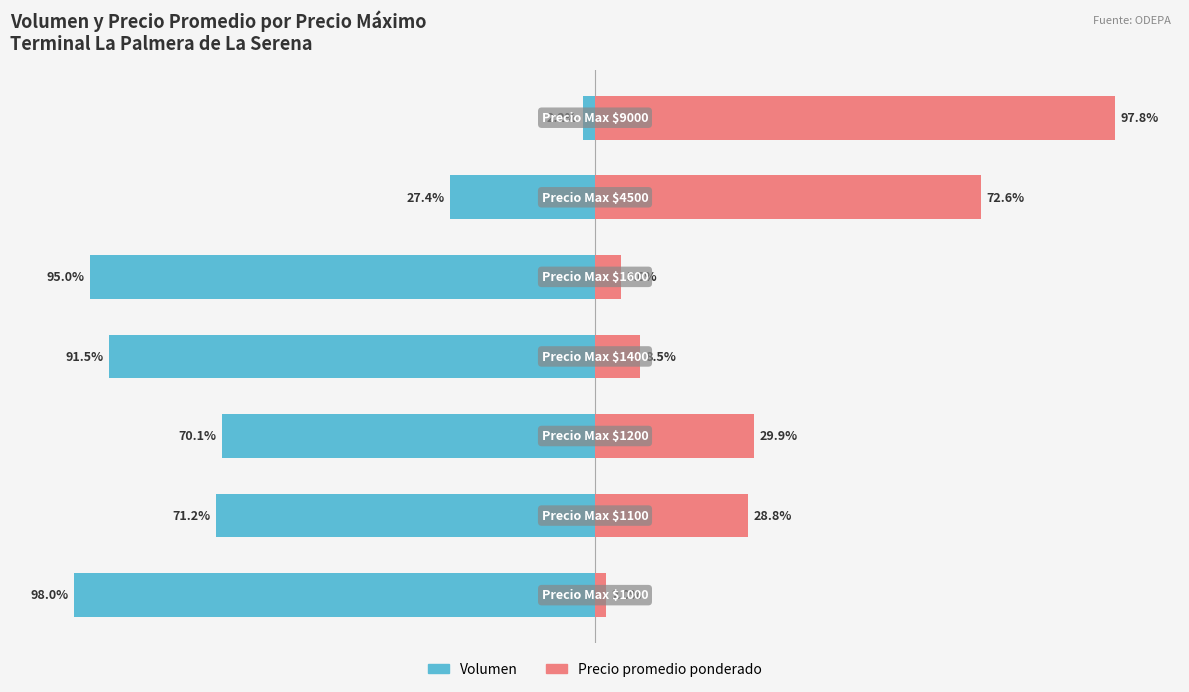

What are all the series names shown in the legend?

Volumen, Precio promedio ponderado